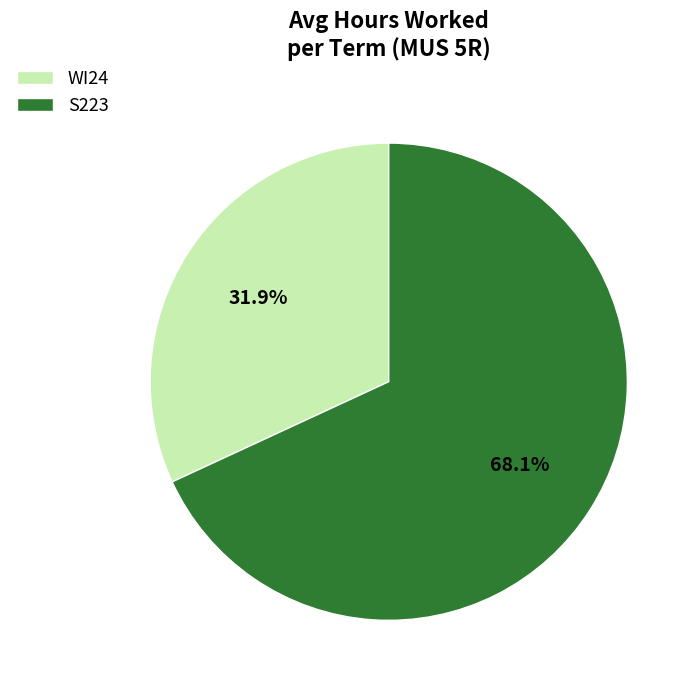

Does WI24 represent more than half of the total?

No